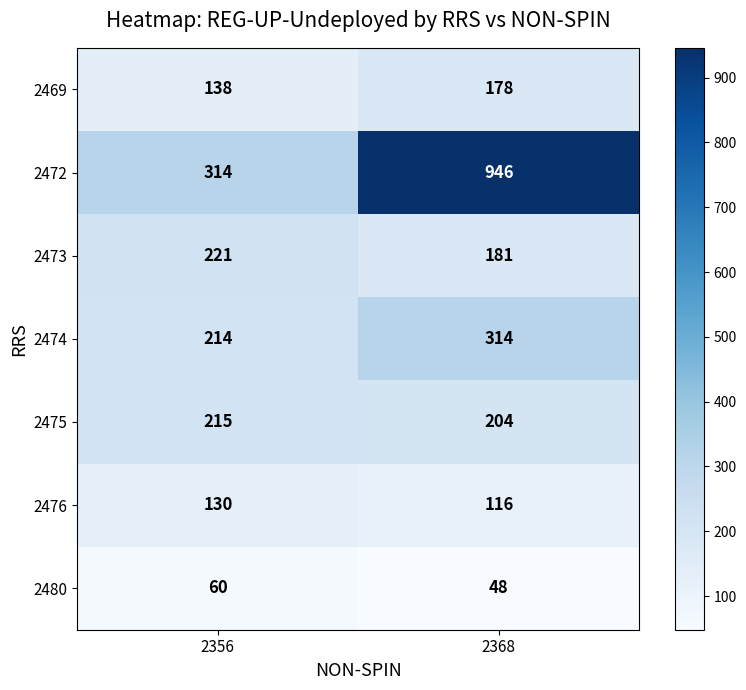

True or false: 2472 has a value of 314 at 2356.

True